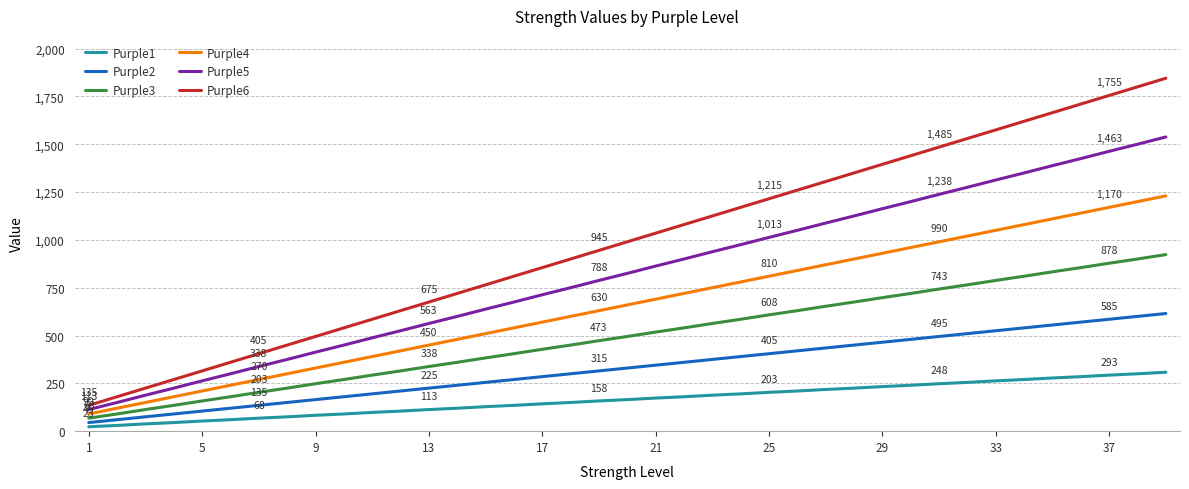

Which series has the widest spread of values?

Purple6